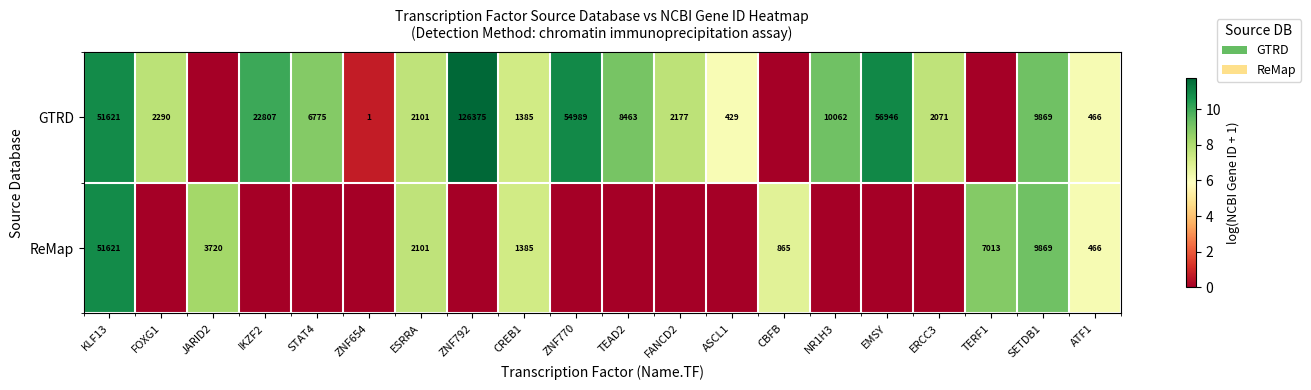

What is the spread (max minus min) of values at TERF1?

8.9